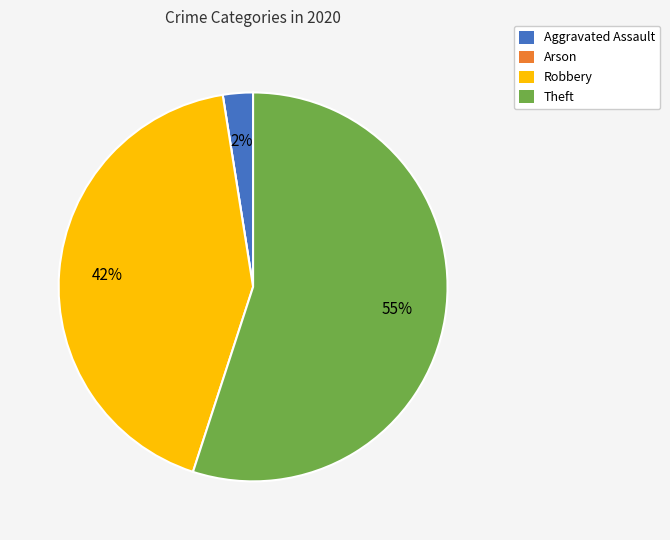

Approximately how many times larger is the value at Theft compared to Robbery?

1.3